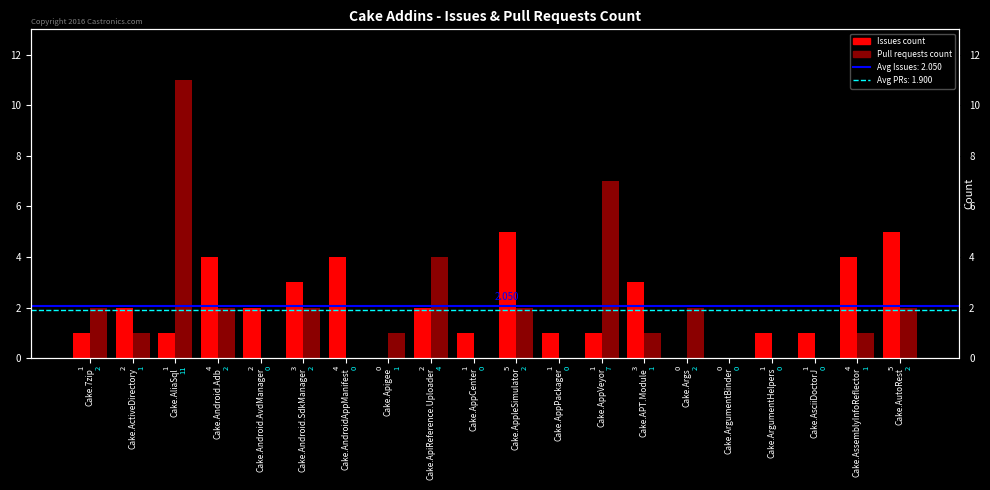

What is the spread (max minus min) of values at Cake.AliaSql?

10